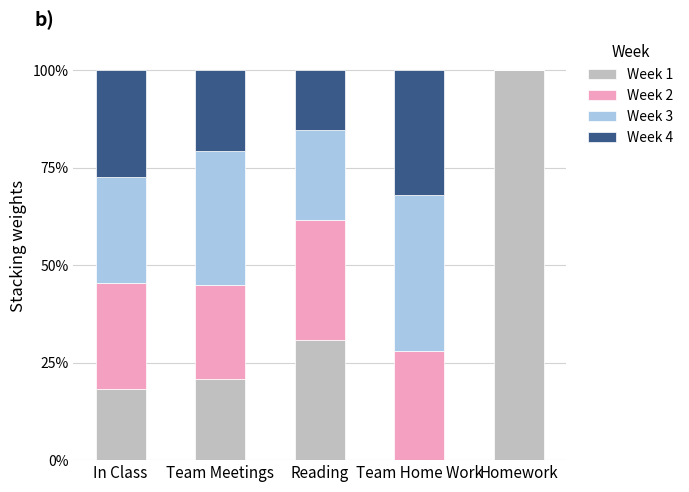

The Week 1 series shows 5.3 at In Class. True or false?

False